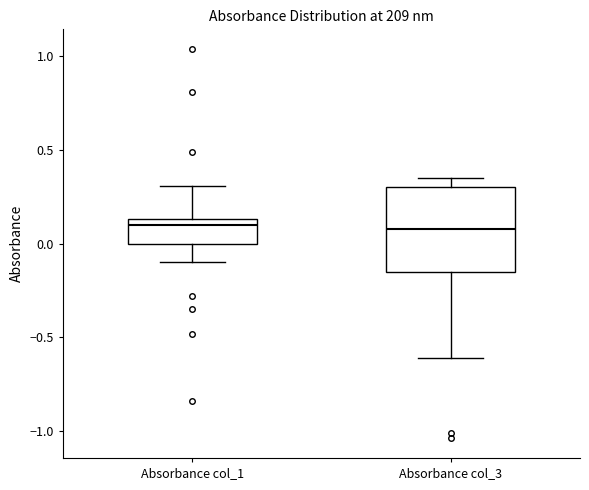

Reading left to right, transcribe this box plot: for each box, give where its median line is, the range the box spans, and where its two whiskers end, as read against the y-axis. The values are not printed on the chart, so give them approximately, as read against the axis.

Absorbance col_1: median 0.10, box 0.00 to 0.15, whiskers -0.10 to 0.30
Absorbance col_3: median 0.10, box -0.15 to 0.30, whiskers -0.60 to 0.35